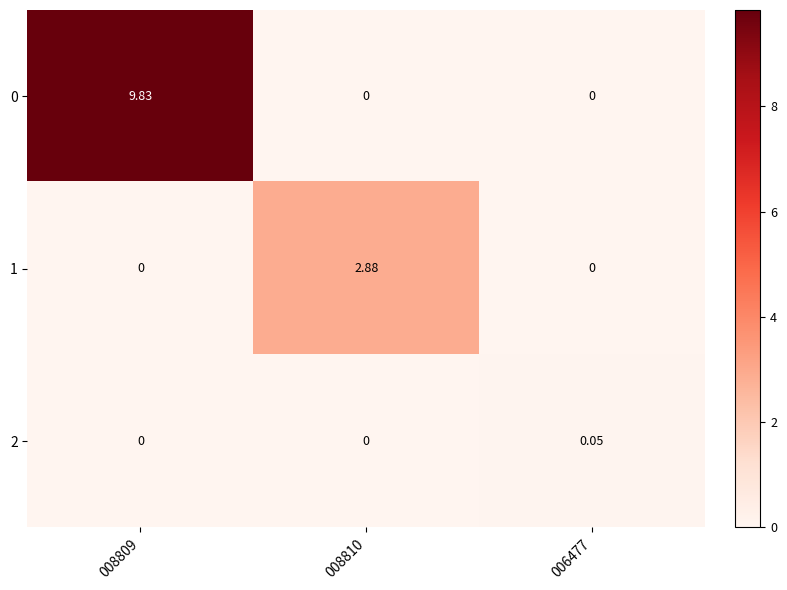

Is the value of 0 at 008809 greater than the value of 1 at 008809?

Yes